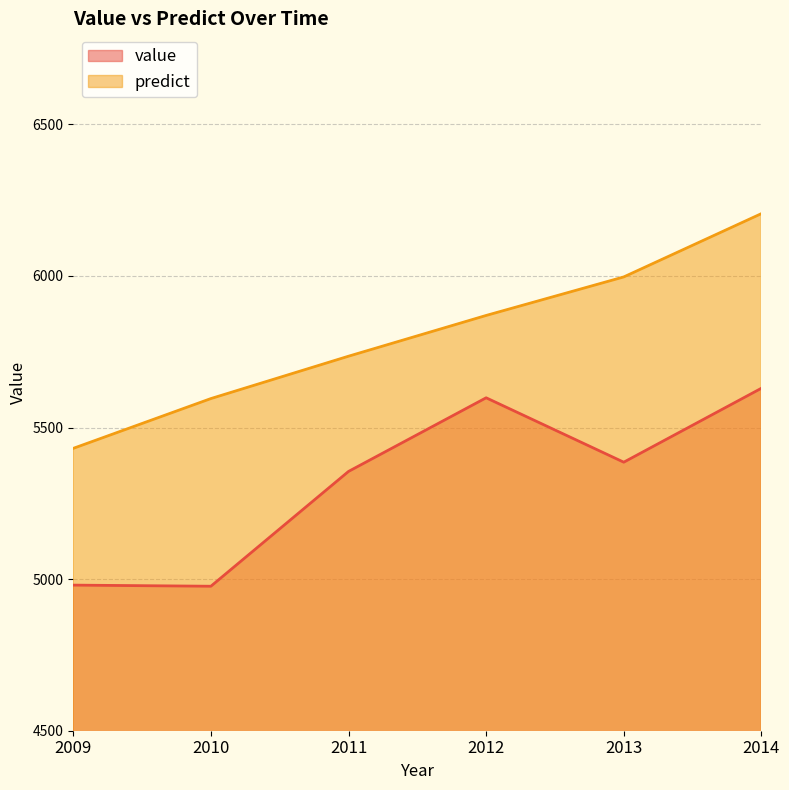

What is the difference between the highest and lowest values at 2010?

618.9